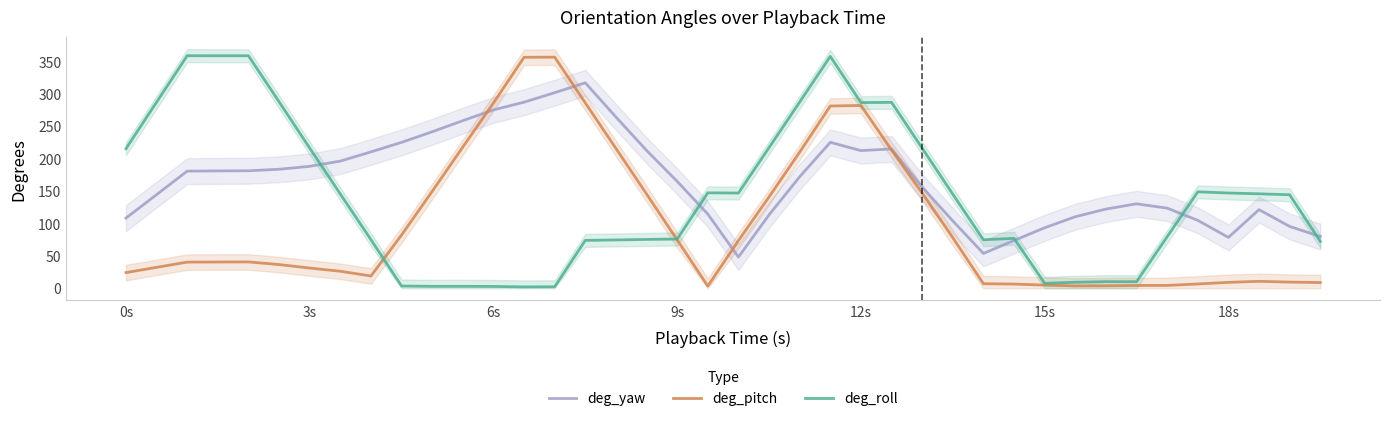

Reading left to right, transcribe all the data shown in this chart.

deg_yaw: 108.3	144.5	180.8	181.1	181.3	183.7	188.2	196.3	210.5	225.2	241.6	258.7	275.3	287.3	301.9	317.2	264.3	212.8	165.0	114.5	48.1	113.3	172.1	225.3	212.5	215.1	156.1	103.9	53.7	73.6	93.4	110.4	122.2	130.4	123.6	104.8	78.5	121.3	95.4	79.8
deg_pitch: 24.1	32.2	40.3	40.5	40.6	36.5	31.2	26.2	18.9	82.2	149.6	218.0	286.0	356.6	356.8	286.2	215.9	145.5	74.7	3.3	73.5	141.0	210.2	281.4	282.2	213.4	147.0	78.0	6.9	6.4	4.8	3.6	3.8	4.3	4.3	6.6	9.1	10.6	9.4	8.7
deg_roll: 215.4	287.2	359.0	359.0	359.0	287.9	216.4	145.5	75.0	3.4	2.9	2.9	2.7	2.1	2.2	73.9	74.5	75.3	75.9	147.3	146.9	217.1	287.4	357.9	286.6	287.0	216.2	145.2	74.9	77.0	7.5	9.2	10.1	10.1	79.5	148.8	147.0	145.8	144.3	72.4